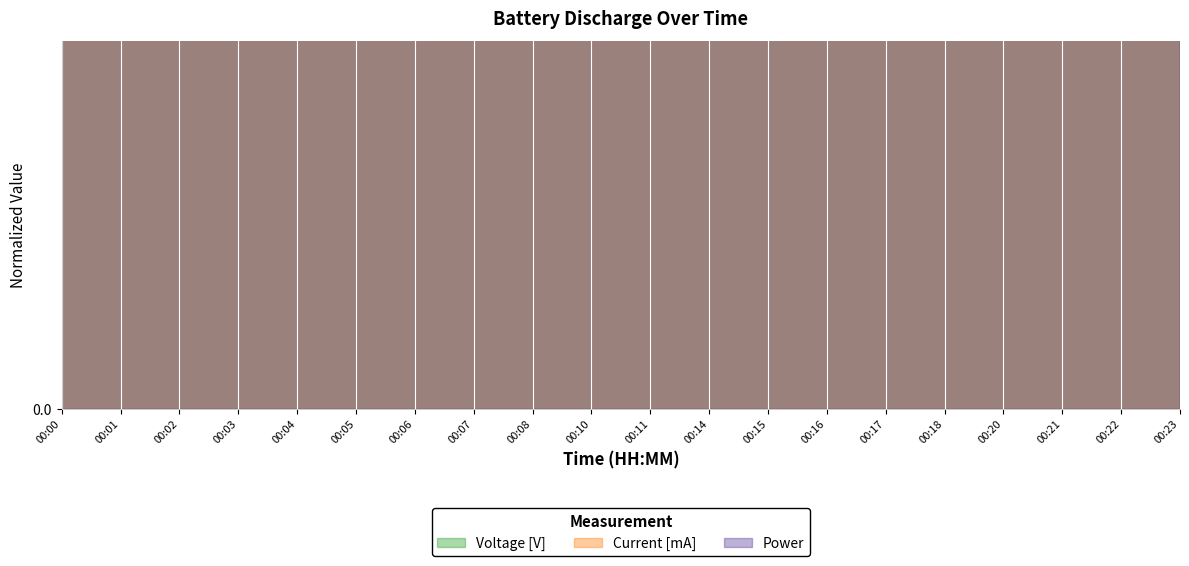

After their last crossing, which series has the higher values: Power or Current [mA]?

Current [mA]